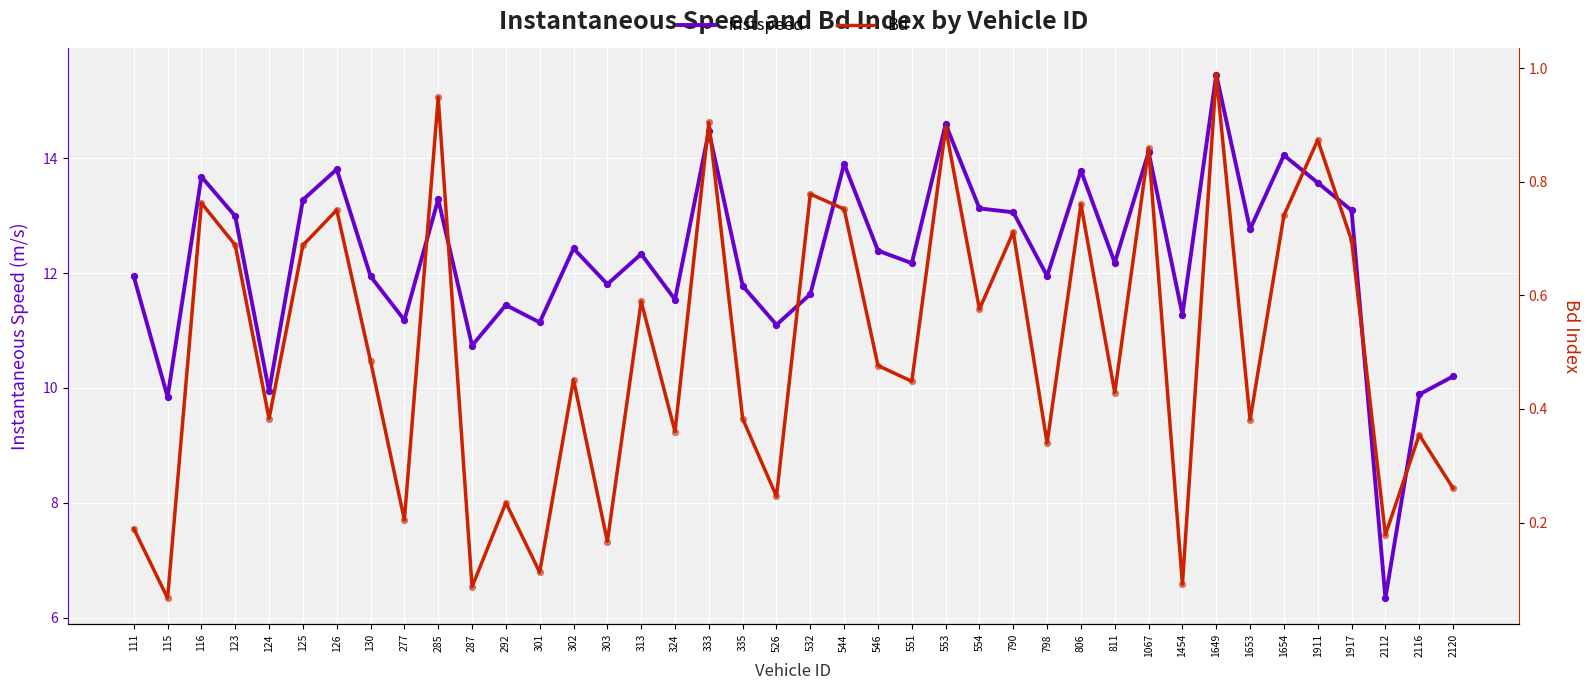

Is the value of instspeed at 546 greater than the value of Bd at 532?

Yes